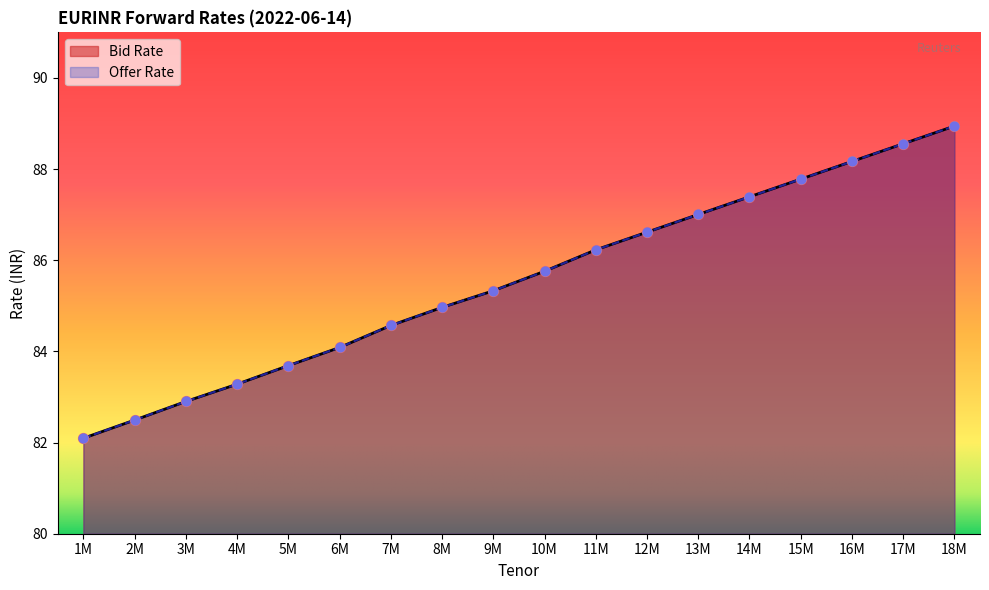

Which series contains the highest Y value?

Bid Rate